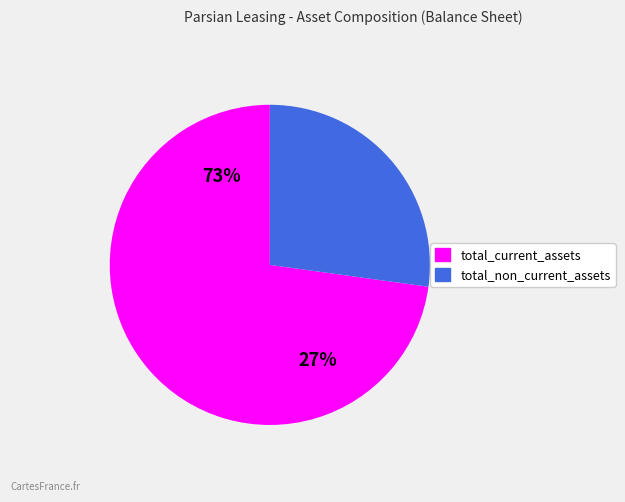

Count the number of slices in the pie.

2